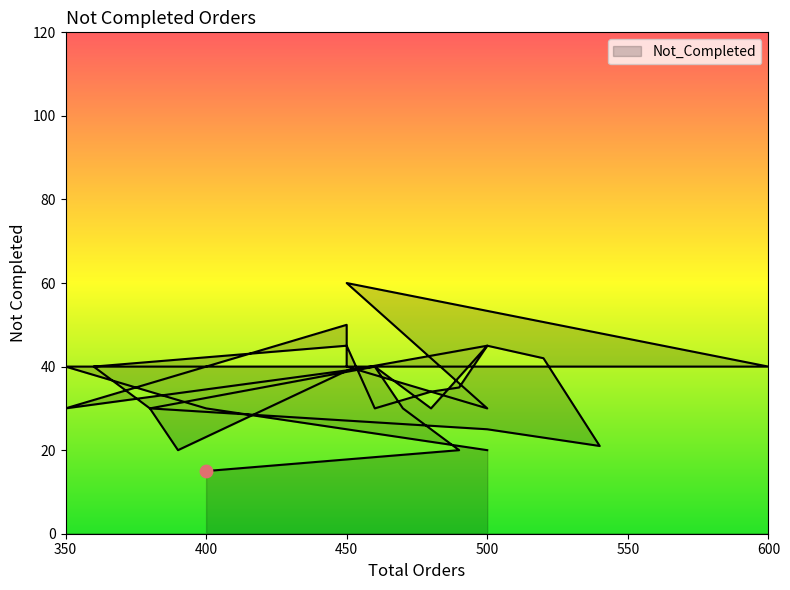

Approximately how many times larger is the value at 380 compared to 490?

1.5